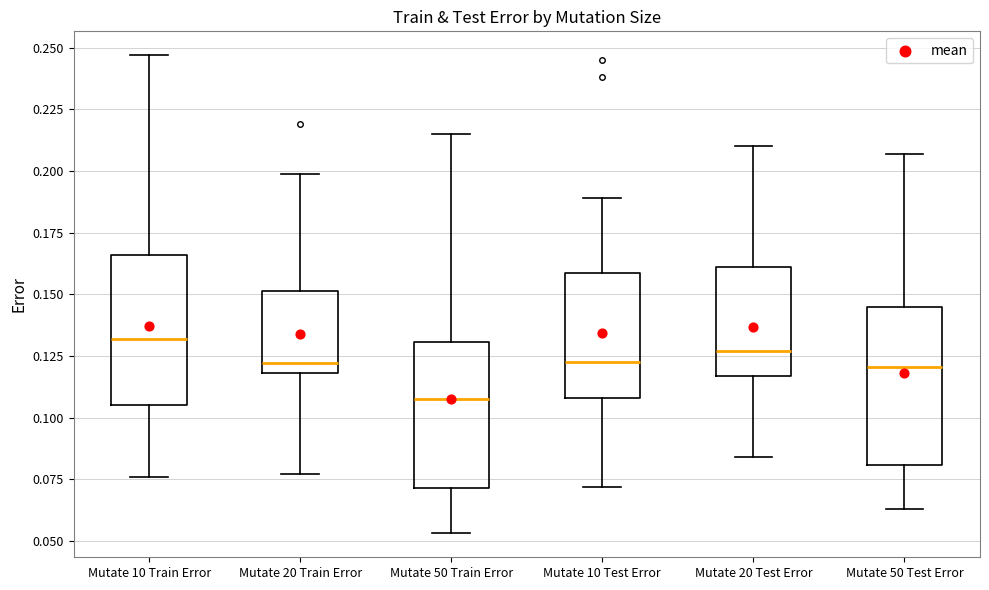

Reading left to right, read every box against the y-axis: the position of its median line, the range the box covers, and the ends of its whiskers. The values are not printed on the chart, so give them approximately, as read against the axis.

Mutate 10 Train Error: median 0.130, box 0.105 to 0.165, whiskers 0.075 to 0.245
Mutate 20 Train Error: median 0.120 (just above the box's lower edge), box 0.120 to 0.150, whiskers 0.075 to 0.200
Mutate 50 Train Error: median 0.110, box 0.070 to 0.130, whiskers 0.055 to 0.215
Mutate 10 Test Error: median 0.125, box 0.110 to 0.160, whiskers 0.070 to 0.190
Mutate 20 Test Error: median 0.125, box 0.115 to 0.160, whiskers 0.085 to 0.210
Mutate 50 Test Error: median 0.120, box 0.080 to 0.145, whiskers 0.065 to 0.205